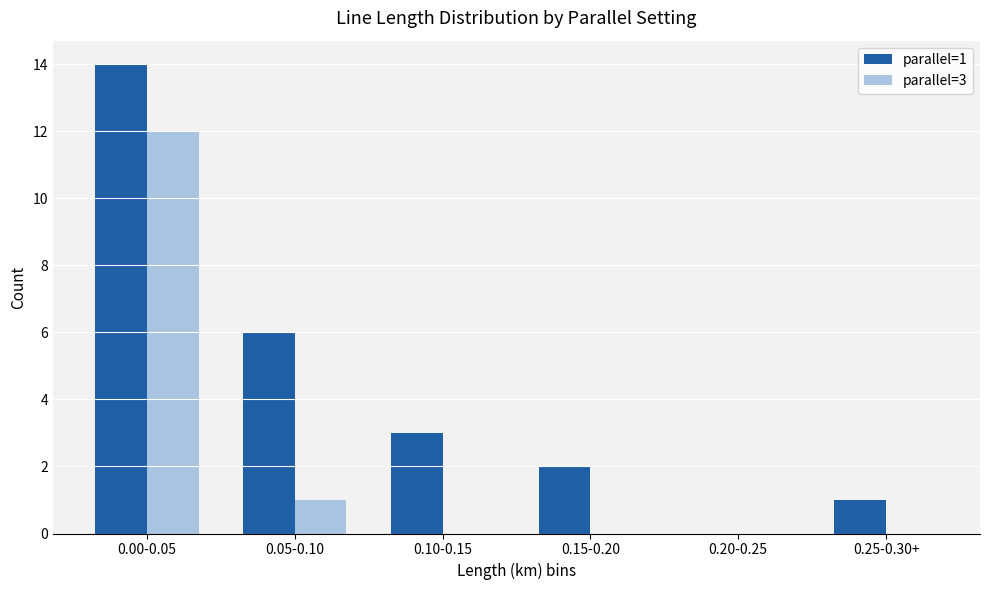

What is the average value of the parallel=3 series?

2